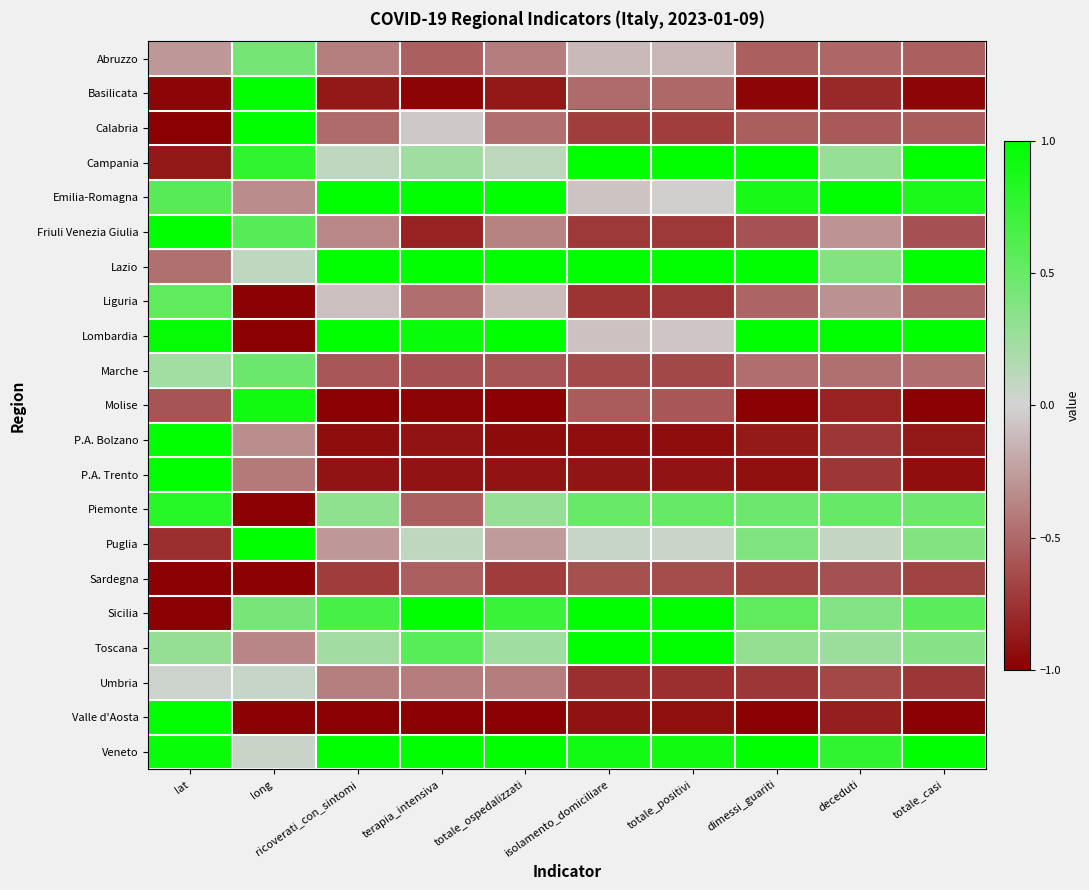

How many distinct data groups are displayed?

21